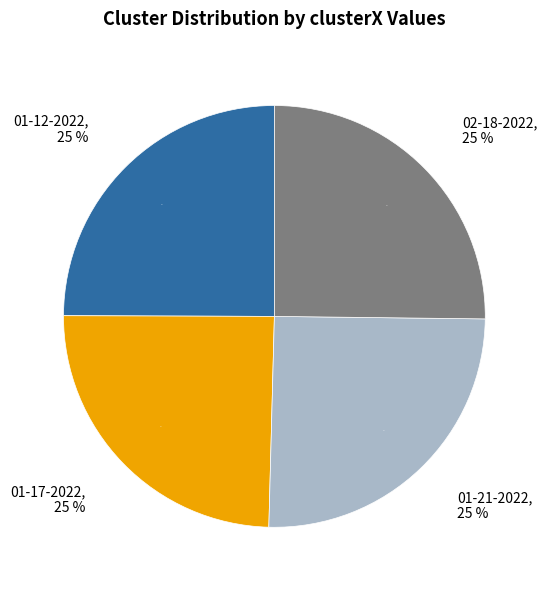

Which slice is the largest?

johnny 01-21-2022.mat